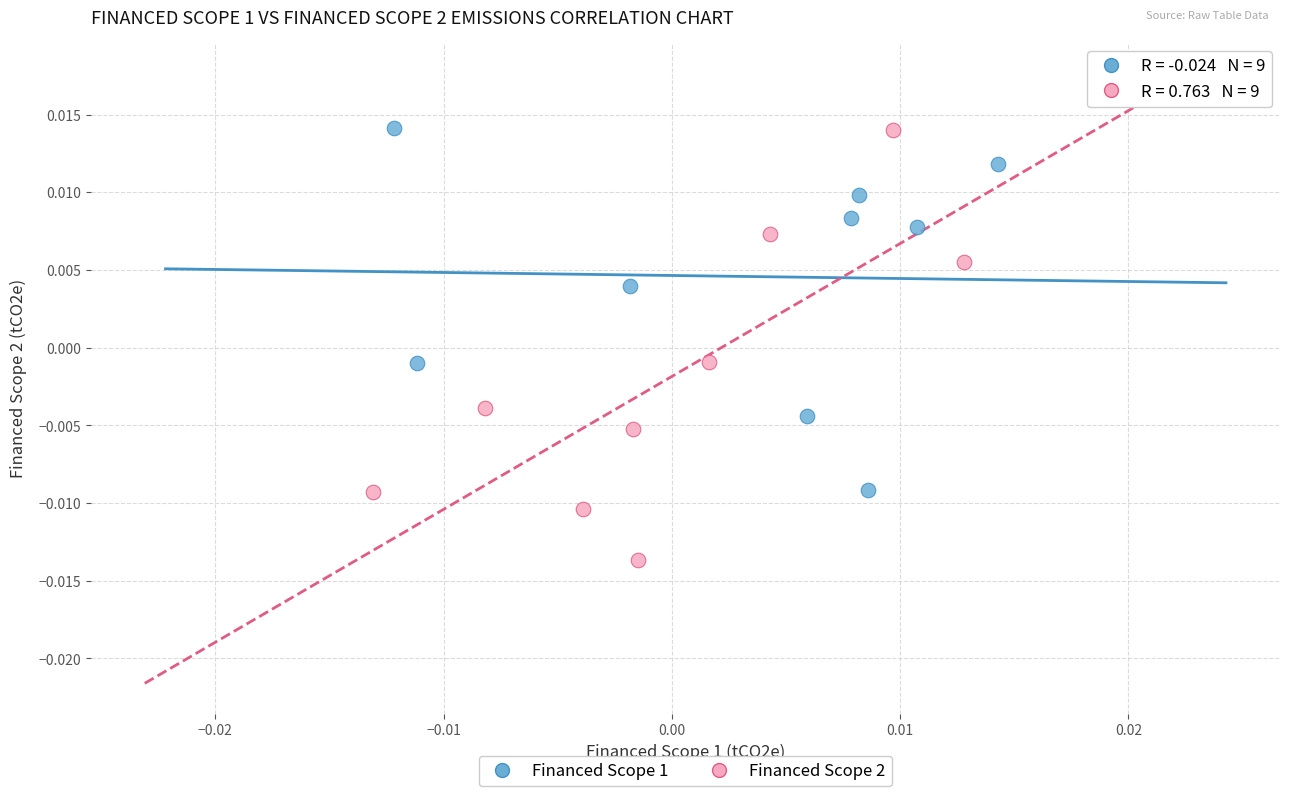

Which series reaches the minimum Y coordinate?

Financed Scope 2